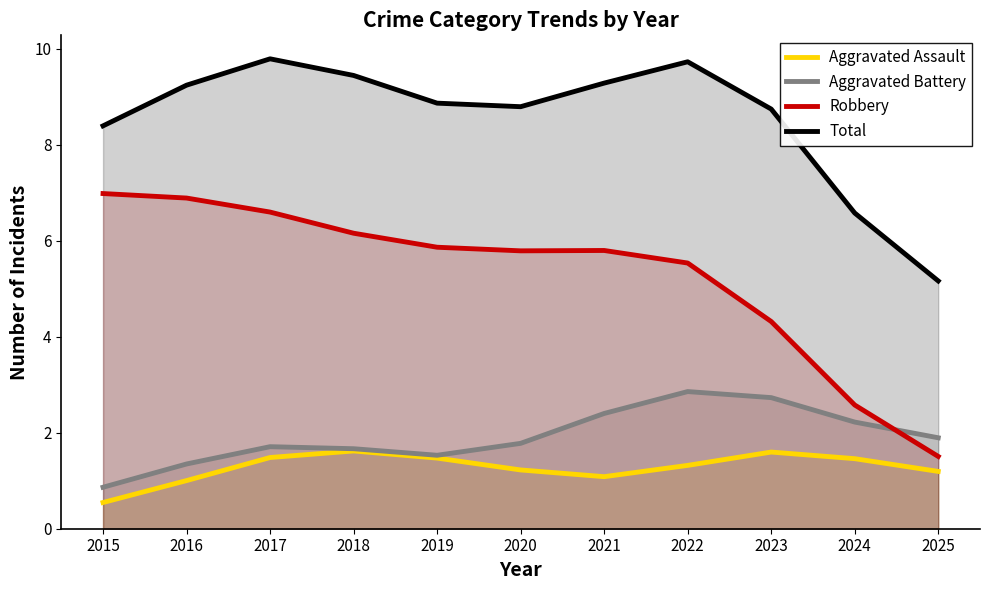

Which has a higher value, 2019 or 2022?

2019